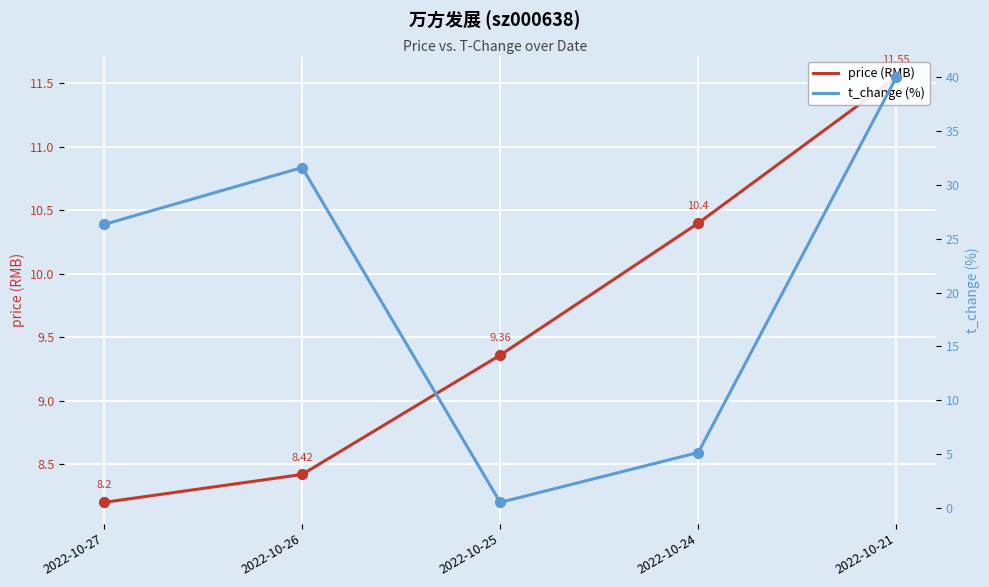

What are all the series names shown in the legend?

price (RMB), t_change (%)